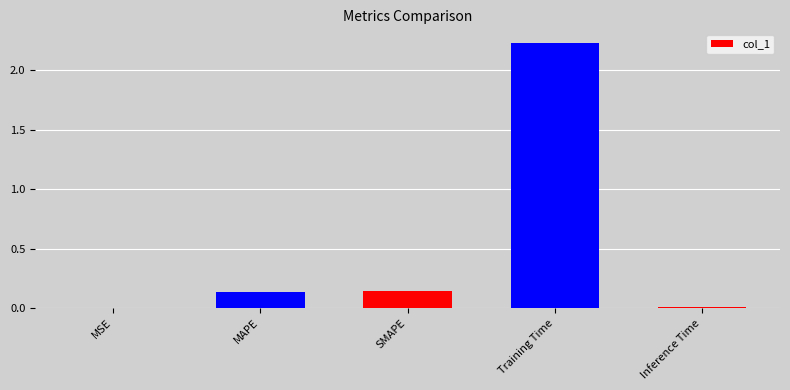

What is the sum of all values?

2.5